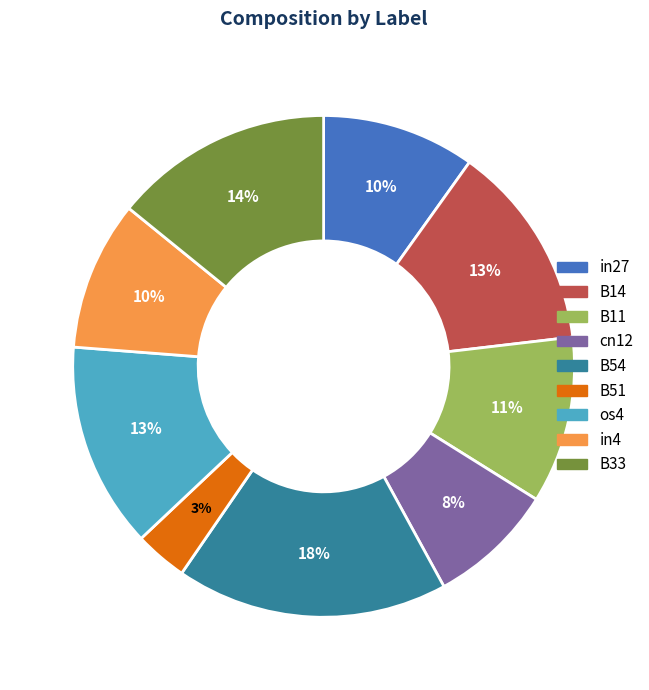

Is there a majority slice in this chart?

No